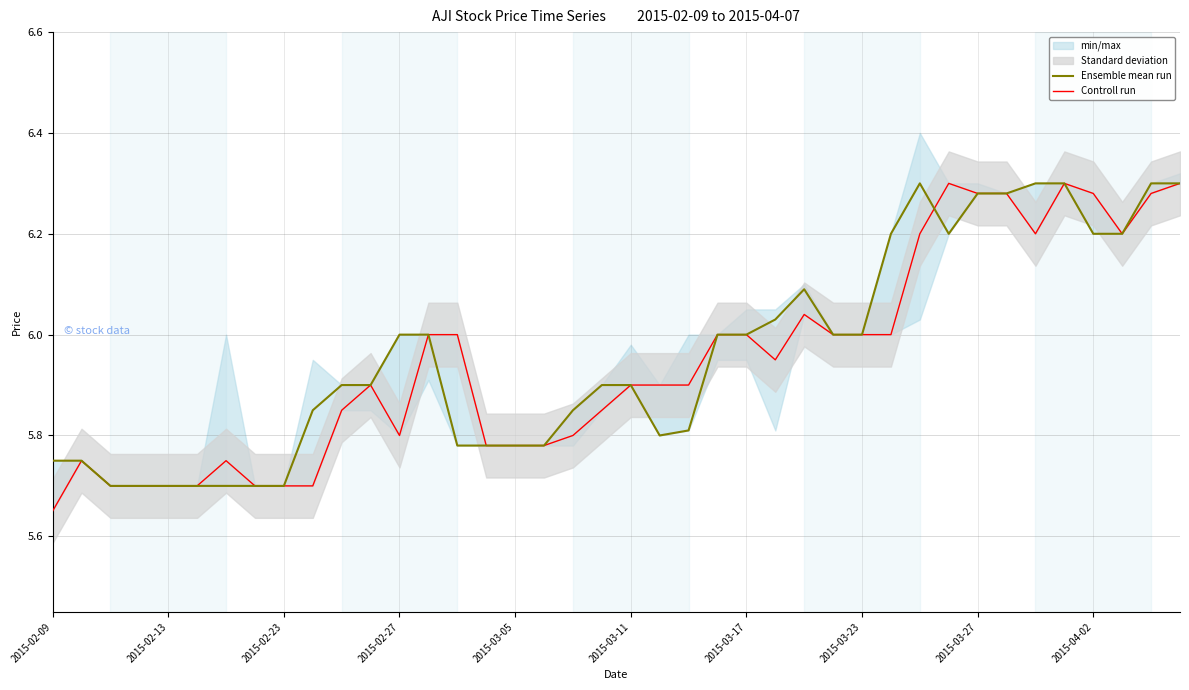

What is the average value of the Ensemble mean run series?

6.0